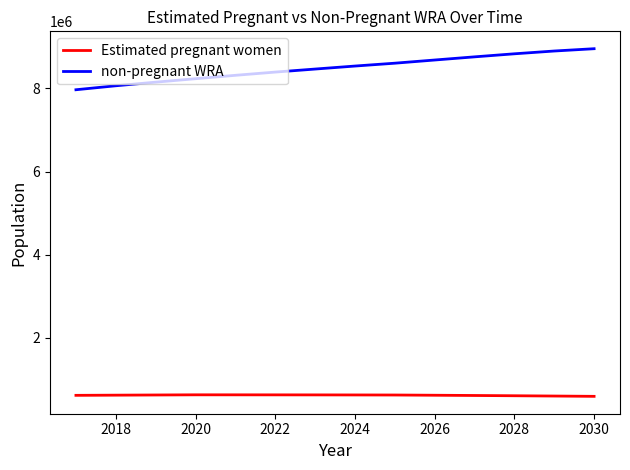

Does the chart display data point markers on the line(s)?

No